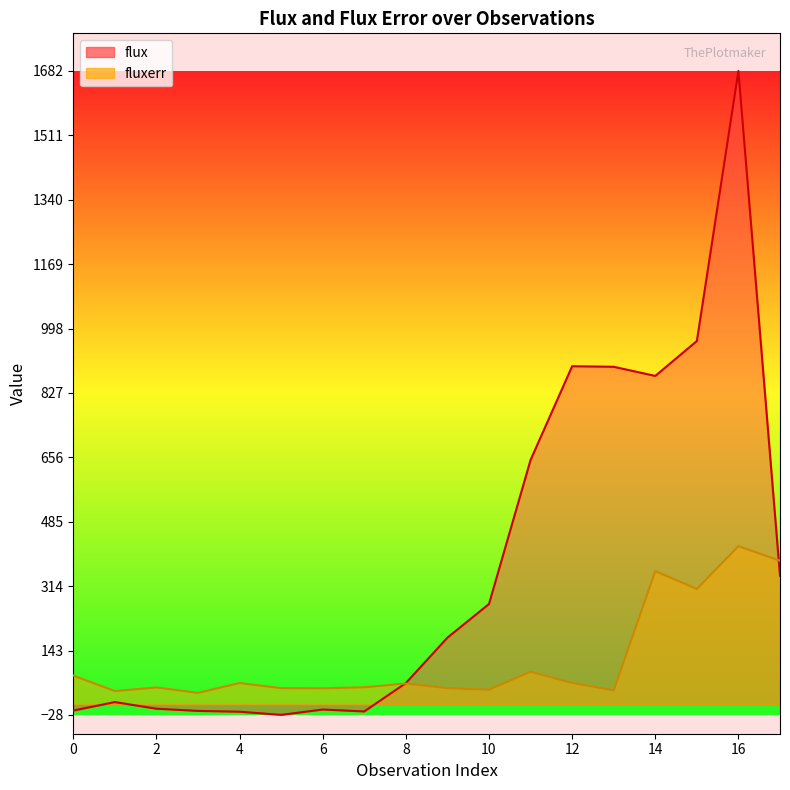

Between which two adjacent categories do flux and fluxerr first intersect?

7 and 8